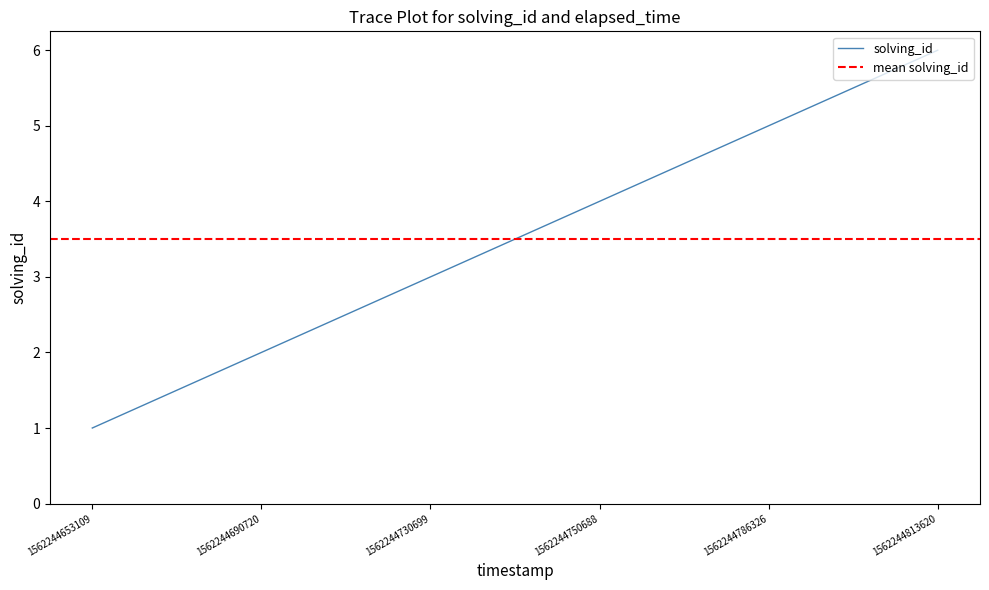

The value at 1562244690720 is 2. True or false?

True